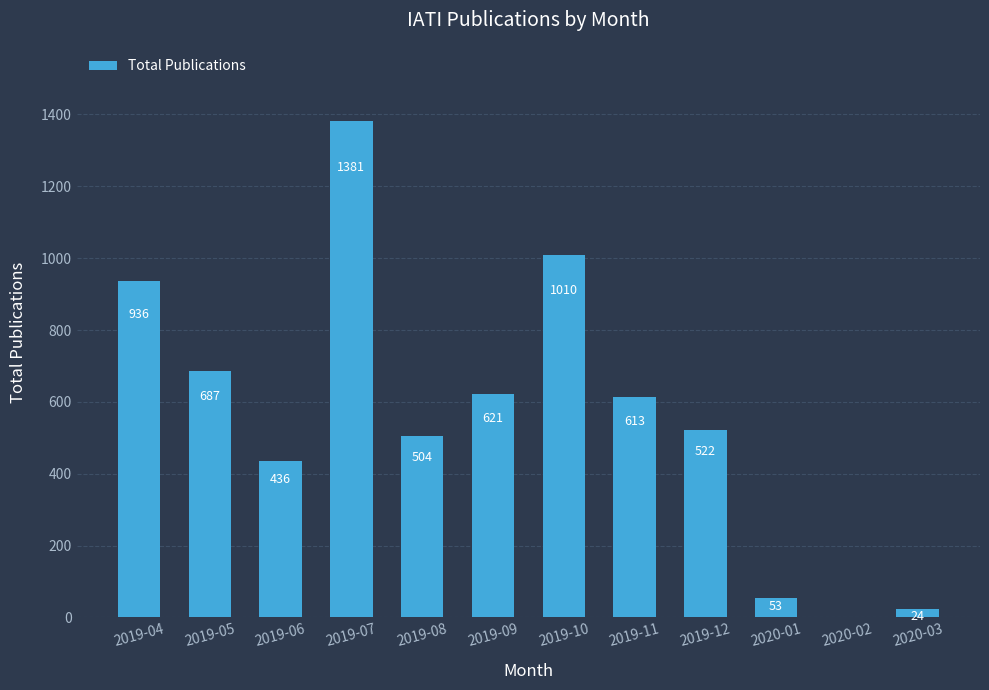

Approximately how many times larger is the value at 2019-06 compared to 2019-07?

0.3